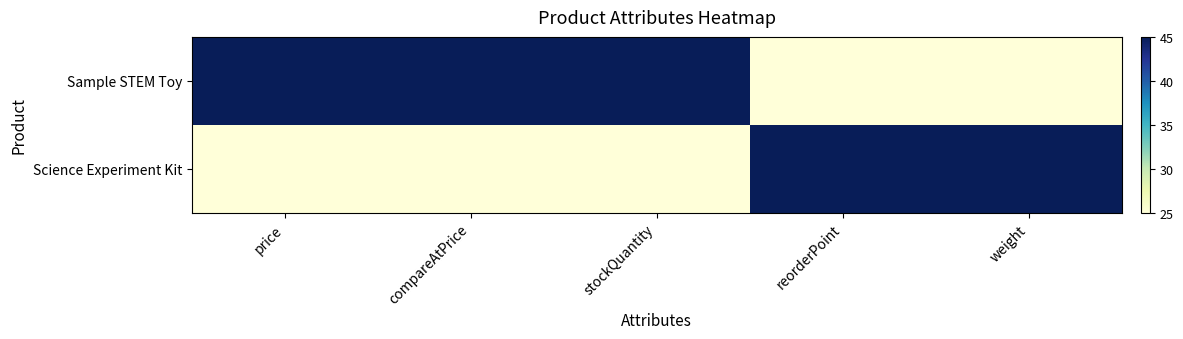

What is the total value across all series at compareAtPrice?

70